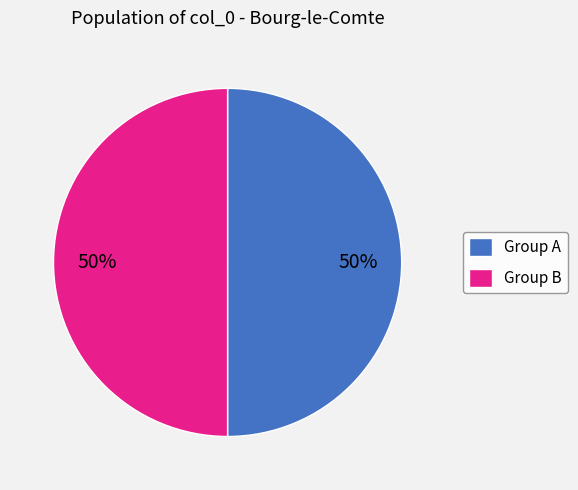

Is the sum of Group A and Group B greater than half?

Yes